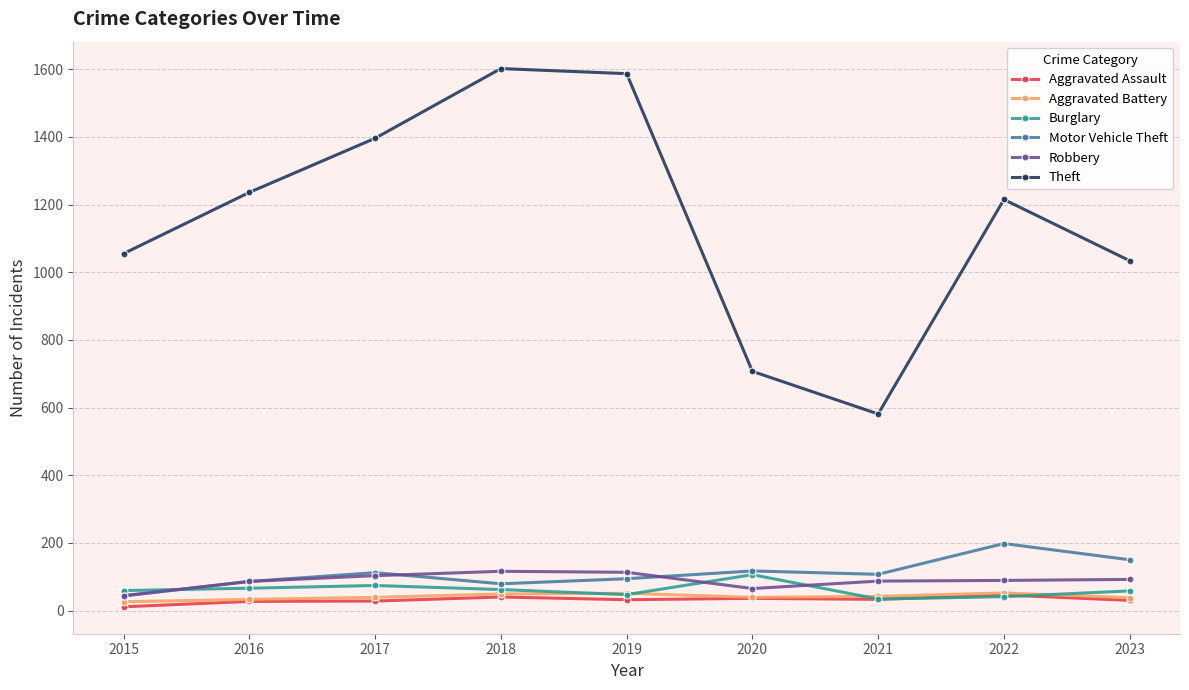

Is it true that Motor Vehicle Theft equals 43 at 2015?

True